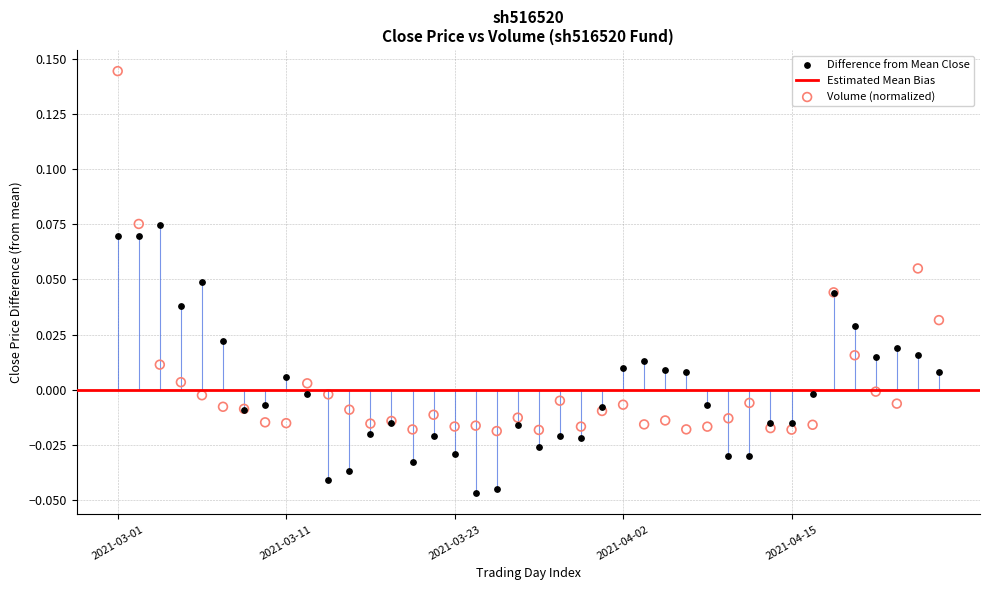

Which series reaches the minimum Y coordinate?

Difference from Mean Close